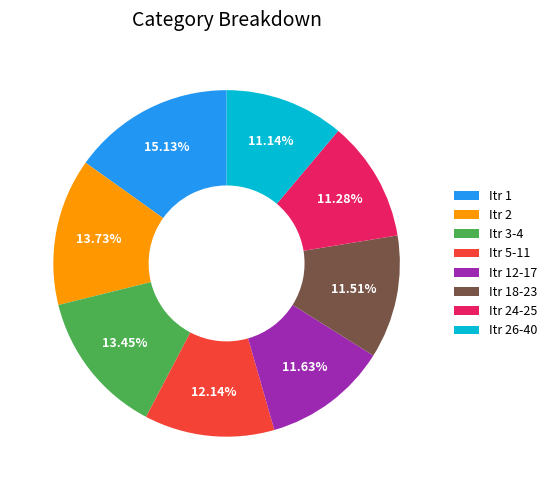

Is there any slice that represents more than half of the pie?

No